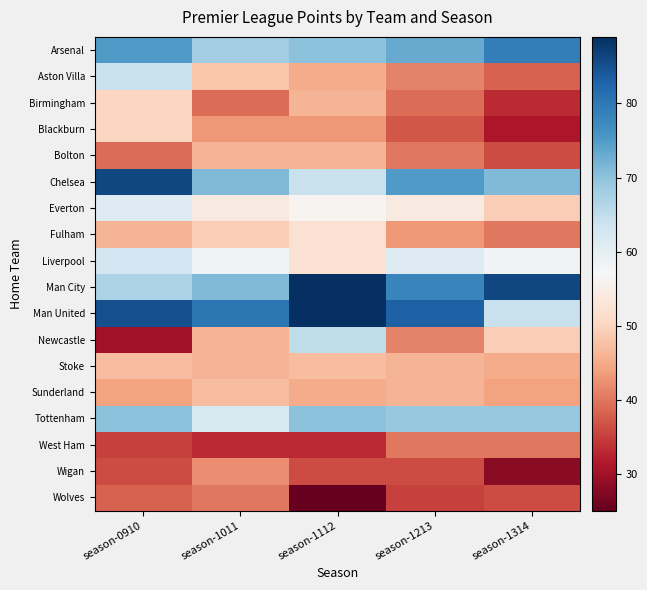

Which series has the largest total across all categories?

Man United